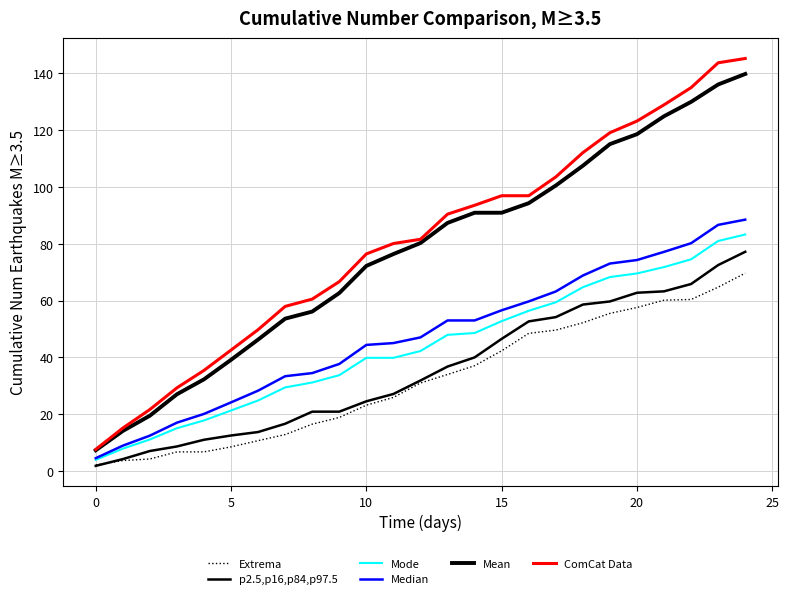

Where is ComCat Data nearest to the value 76?

10